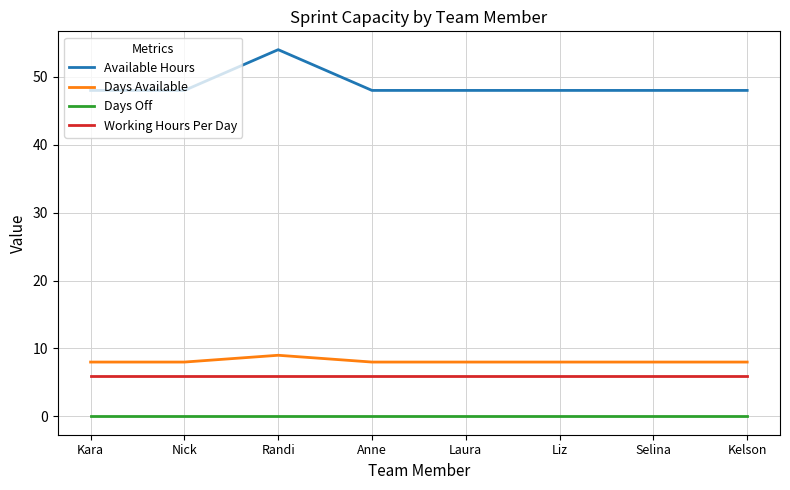

Reading right to left, what are all the values shown in this chart?

Available Hours: Kelson=48	Selina=48	Liz=48	Laura=48	Anne=48	Randi=54	Nick=48	Kara=48
Days Available: Kelson=8	Selina=8	Liz=8	Laura=8	Anne=8	Randi=9	Nick=8	Kara=8
Days Off: Kelson=0	Selina=0	Liz=0	Laura=0	Anne=0	Randi=0	Nick=0	Kara=0
Working Hours Per Day: Kelson=6	Selina=6	Liz=6	Laura=6	Anne=6	Randi=6	Nick=6	Kara=6